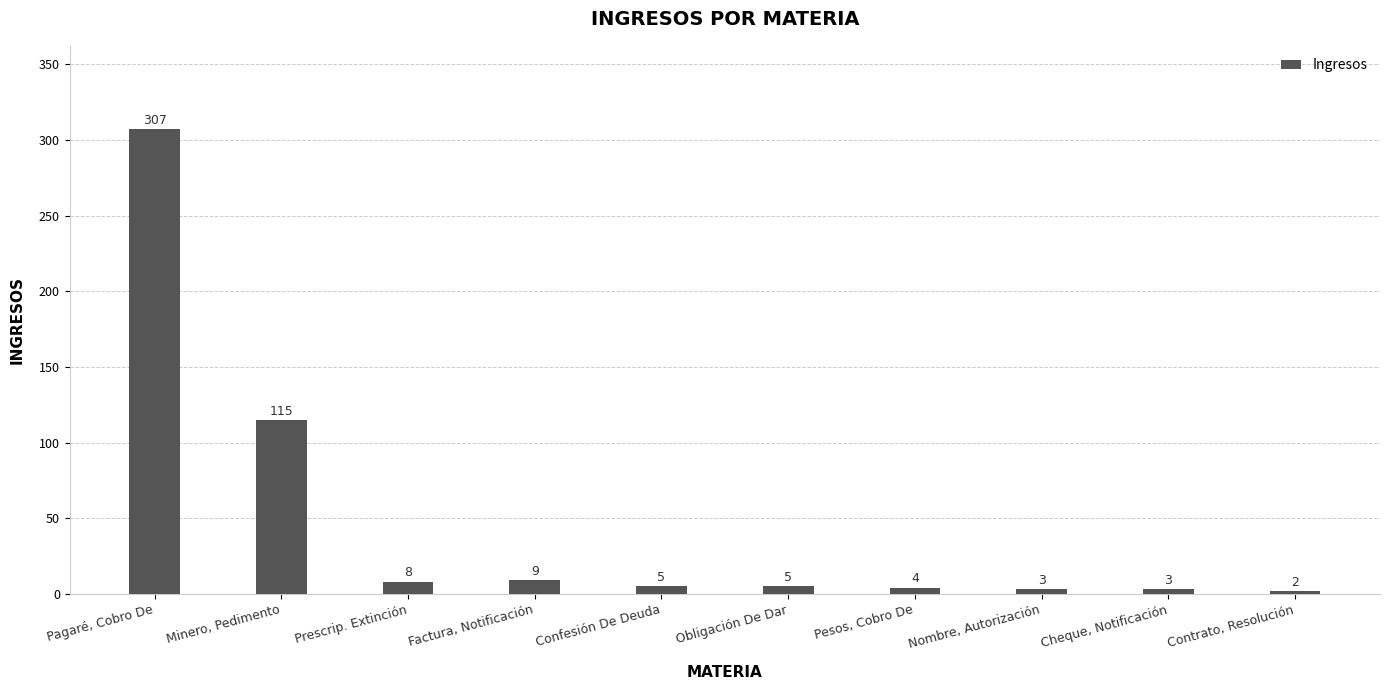

Does the chart contain stacked bars?

No